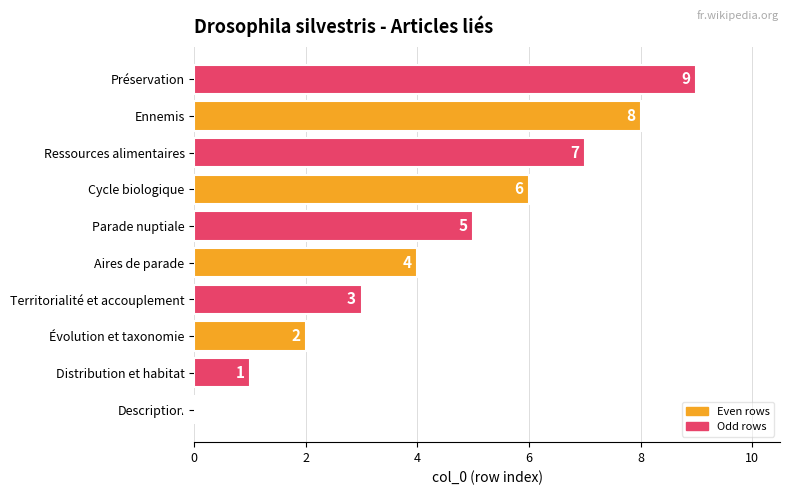

What is the change in value from Évolution et taxonomie to Territorialité et accouplement?

+1